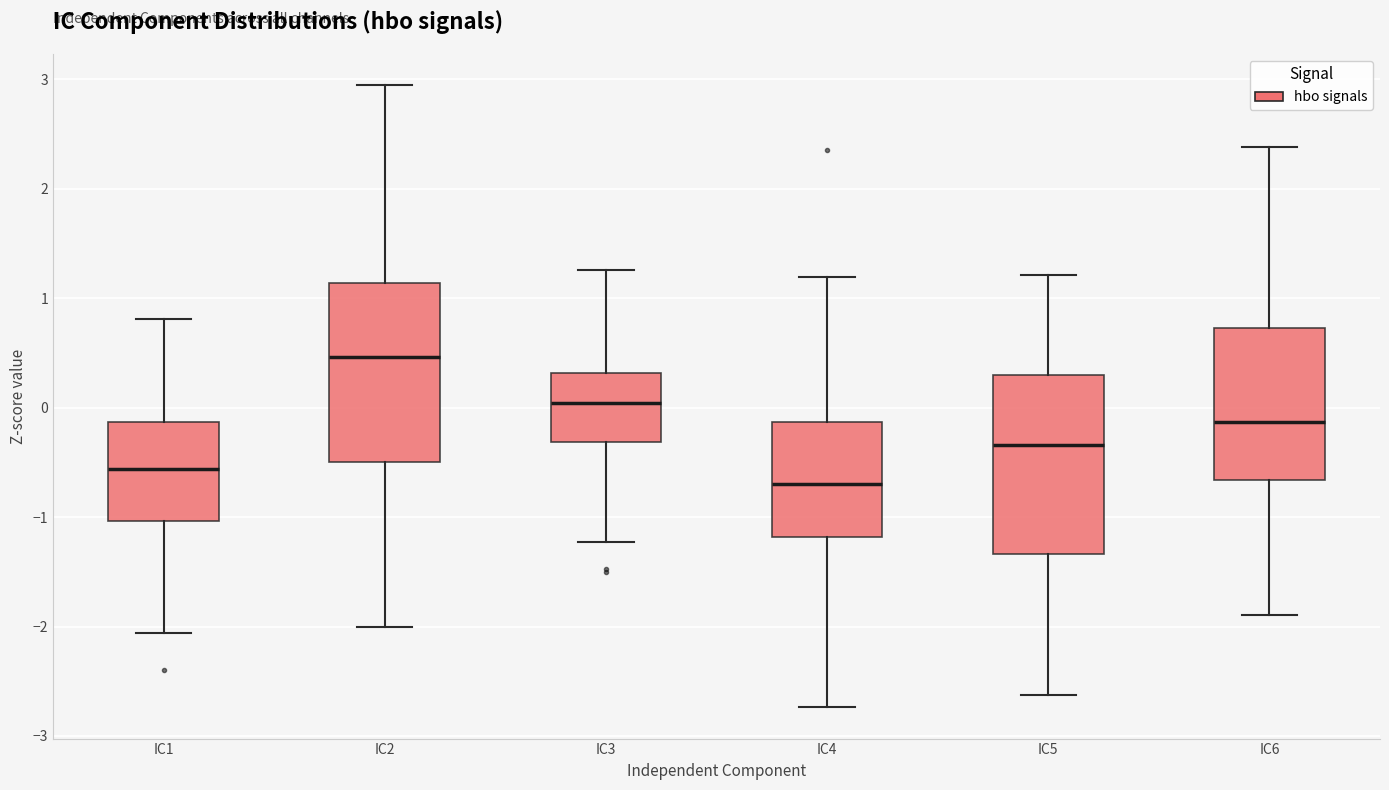

Which box has the lowest median line?

IC4